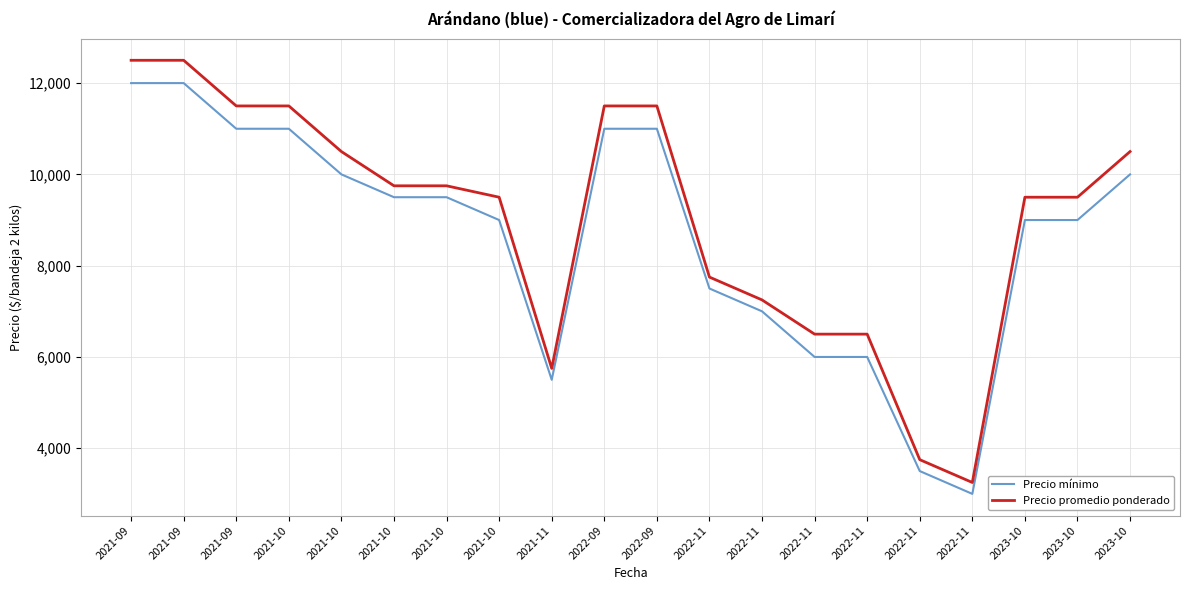

What is the value of the Precio promedio ponderado point at the 2nd from the left?

12500